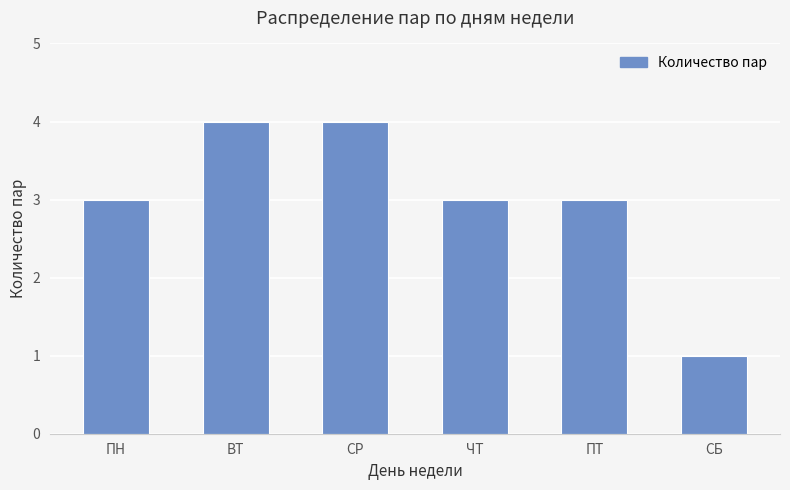

What is the label of the 3rd bar from the left?

СР